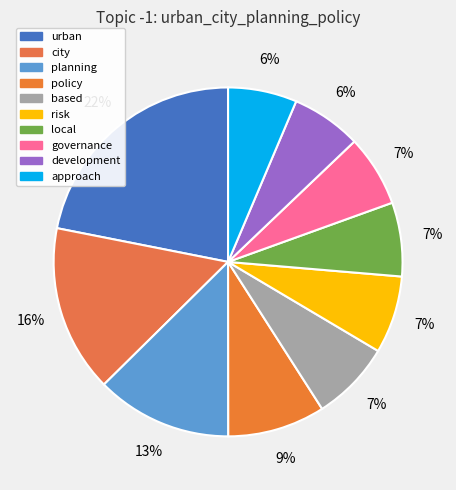

To the nearest percent, what percentage of the pie is approach?

6%